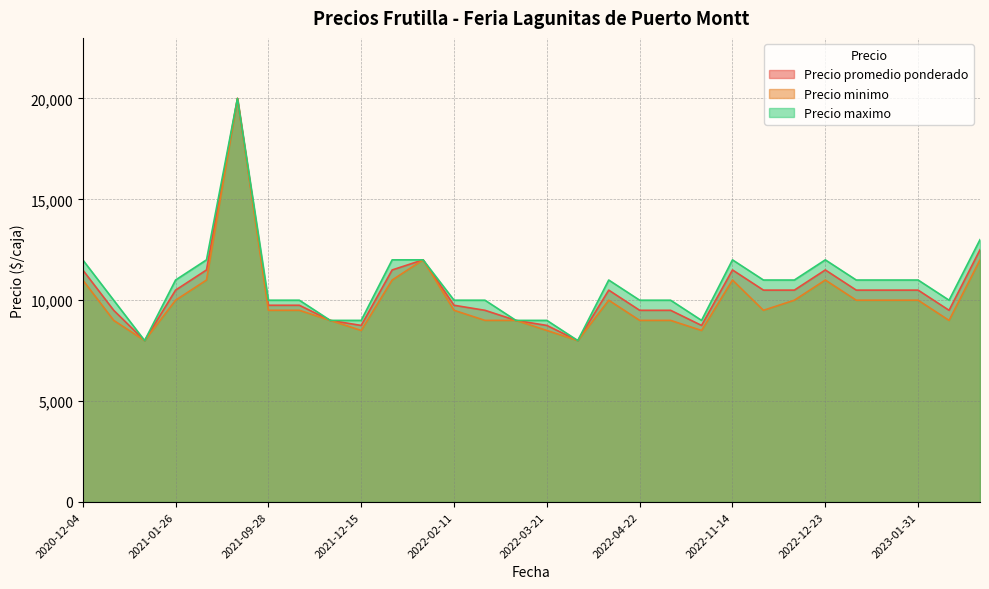

What is the total value across all series at 2021-01-26?

31500